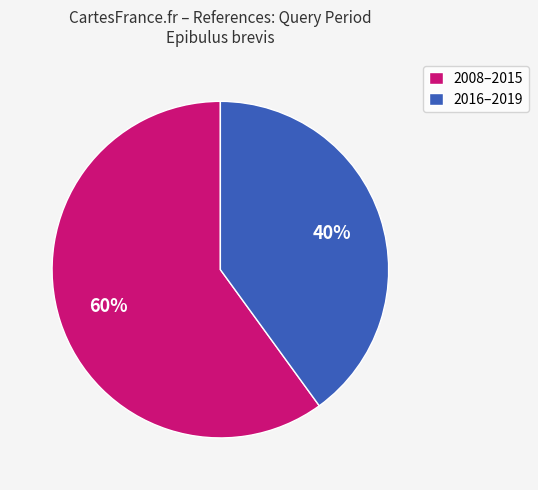

Combined, do 2016–2019 and 2008–2015 account for over 50%?

Yes